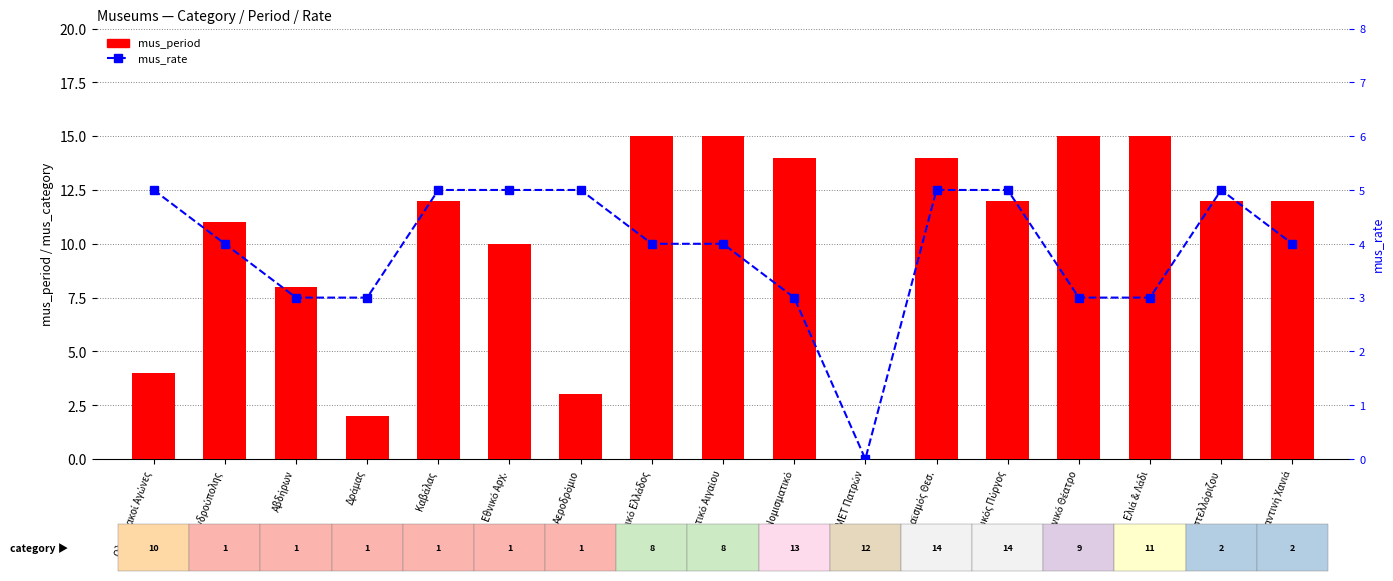

What is the label of the 5th bar from the right?

Λευκός Πύργος